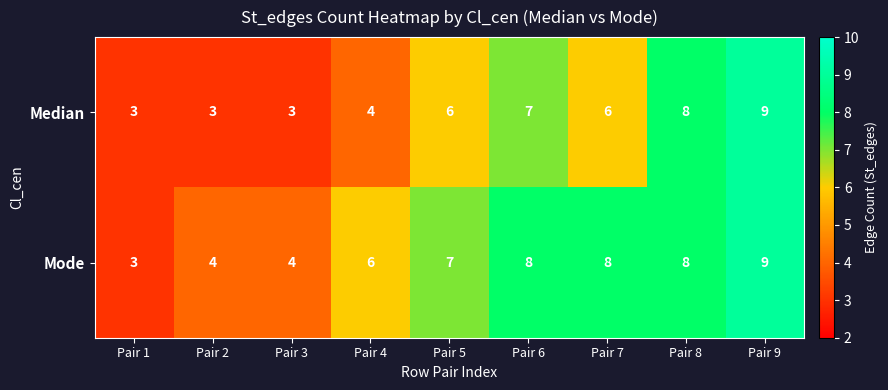

Reading left to right, transcribe all the data shown in this chart.

Median: Pair 1=3	Pair 2=3	Pair 3=3	Pair 4=4	Pair 5=6	Pair 6=7	Pair 7=6	Pair 8=8	Pair 9=9
Mode: Pair 1=3	Pair 2=4	Pair 3=4	Pair 4=6	Pair 5=7	Pair 6=8	Pair 7=8	Pair 8=8	Pair 9=9